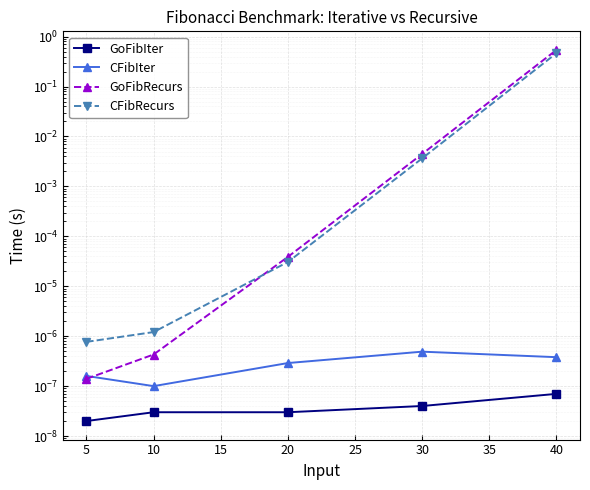

What is the highest value of the CFibRecurs series?

0.5